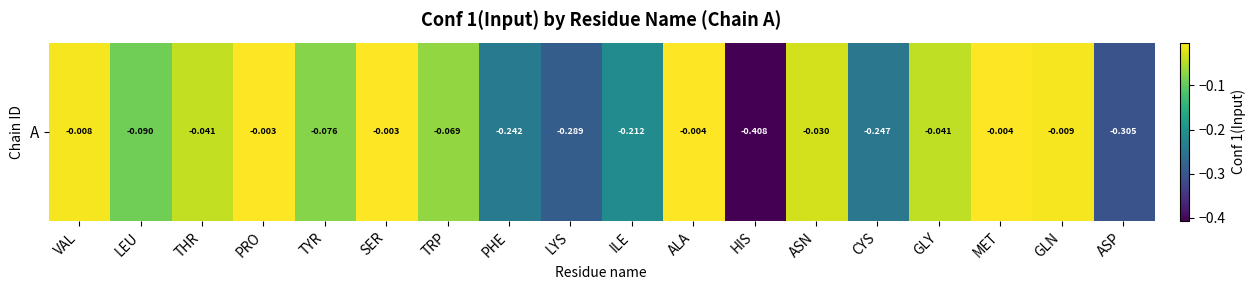

What is the difference between the second highest and second lowest values?

0.3